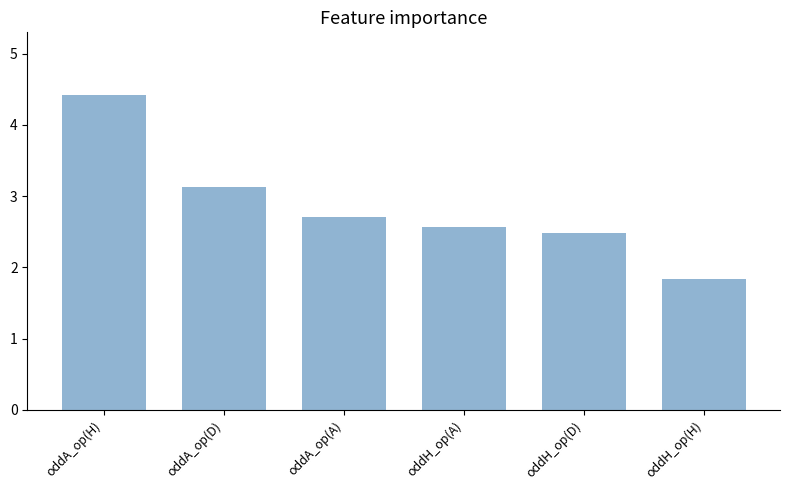

At which label does the data first exceed 2?

oddA_op(H)